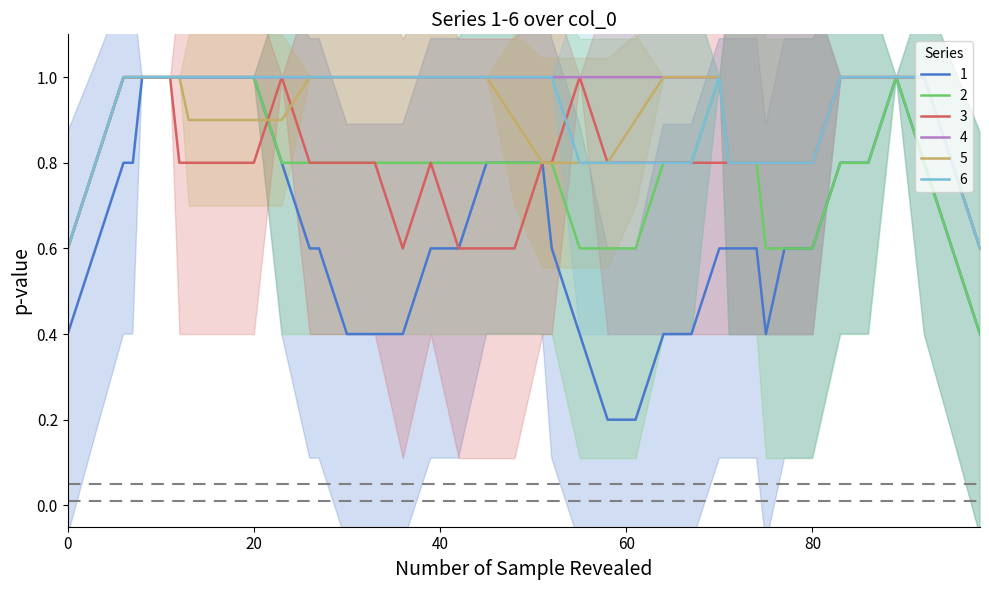

True or false: 6 has a value of 1.0 at 37.

True